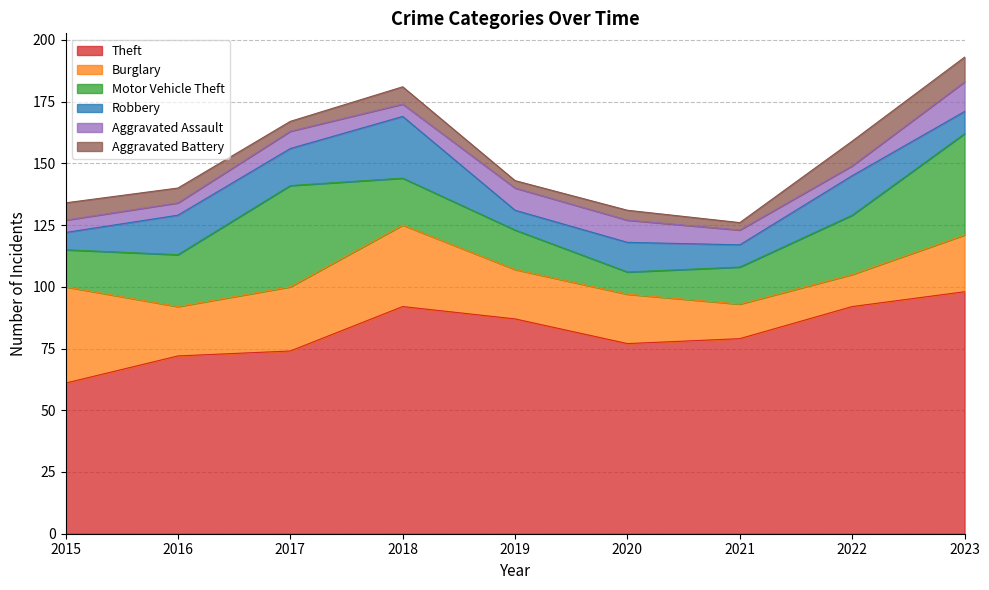

Which series has the widest spread of values?

Theft